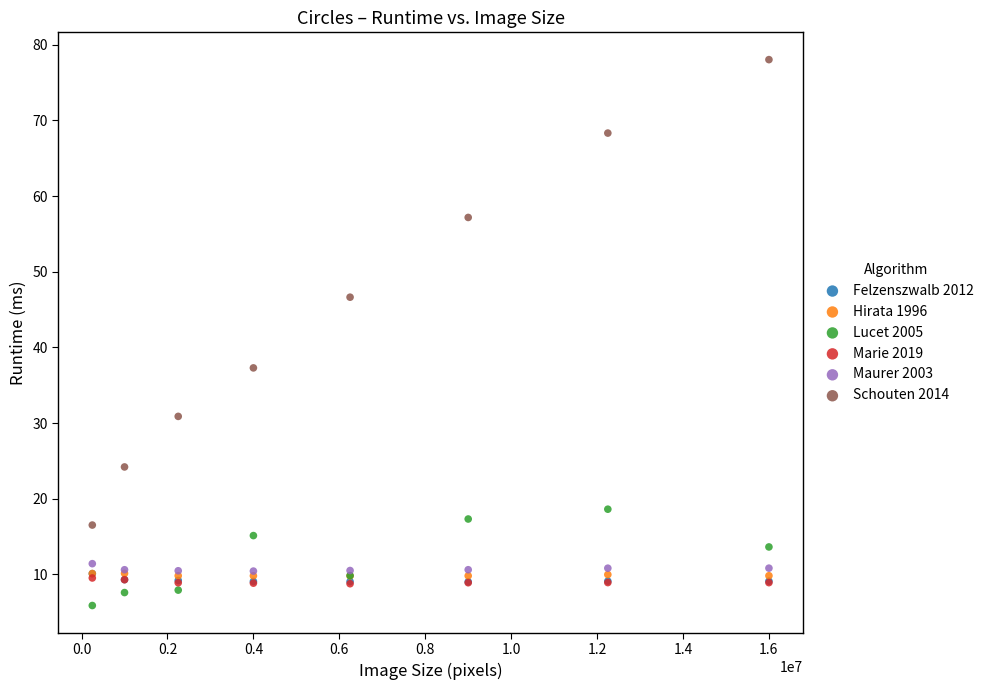

What are all the series names shown in the legend?

Felzenszwalb 2012, Hirata 1996, Lucet 2005, Marie 2019, Maurer 2003, Schouten 2014